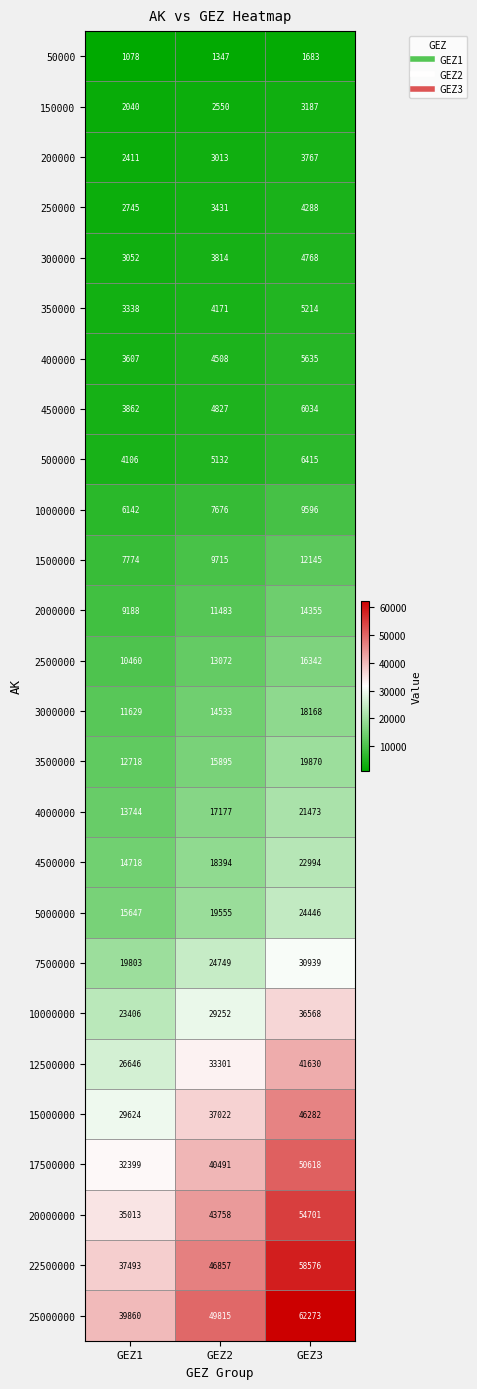

List the series in order of their peak value, highest first.

25000000, 22500000, 20000000, 17500000, 15000000, 12500000, 10000000, 7500000, 5000000, 4500000, 4000000, 3500000, 3000000, 2500000, 2000000, 1500000, 1000000, 500000, 450000, 400000, 350000, 300000, 250000, 200000, 150000, 50000